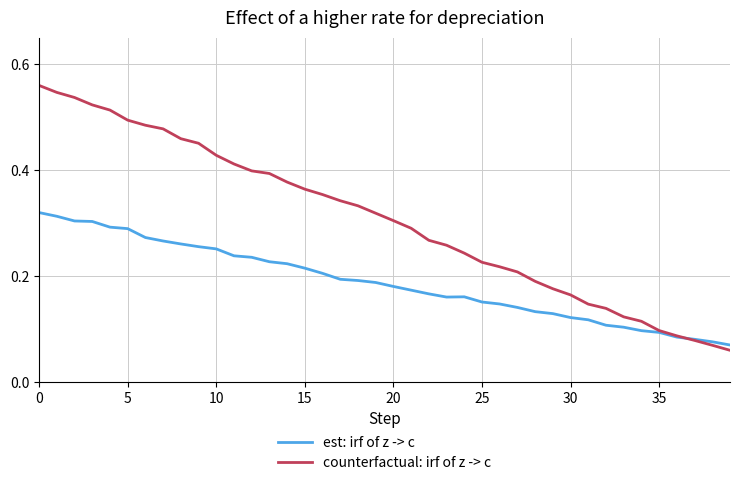

Rank the series by their average value, from highest to lowest.

counterfactual: irf of z -> c, est: irf of z -> c